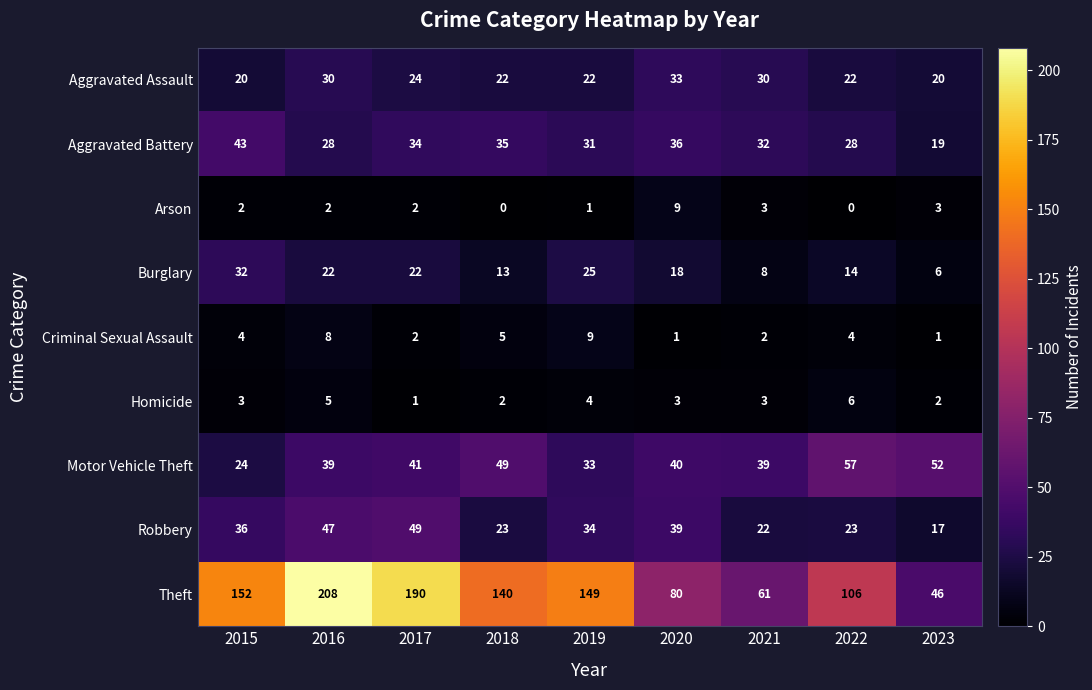

Is it true that Arson equals 5 at 2020?

False